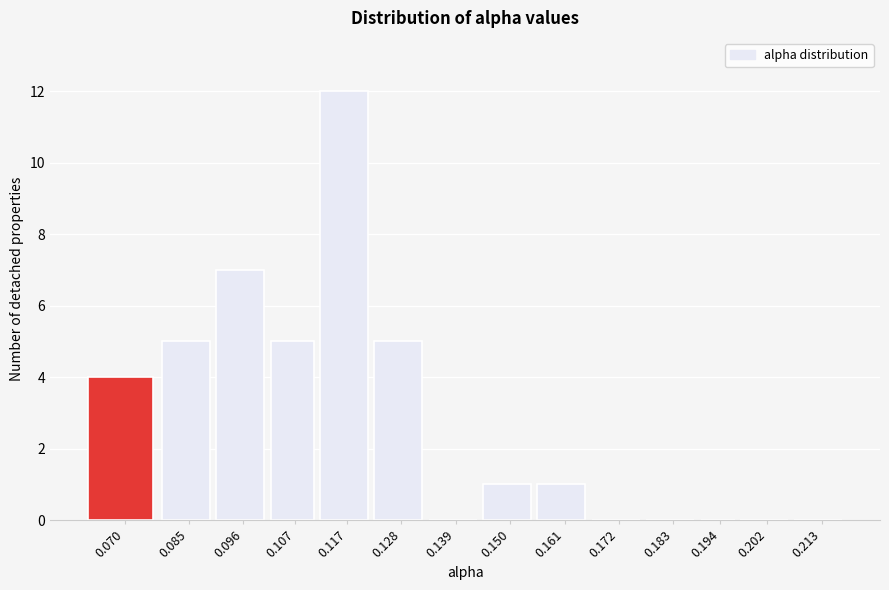

Reading left to right, transcribe all the data shown in this chart.

0.070=4	0.085=5	0.096=7	0.107=5	0.117=12	0.128=5	0.139=0	0.150=1	0.161=1	0.172=0	0.183=0	0.194=0	0.202=0	0.213=0